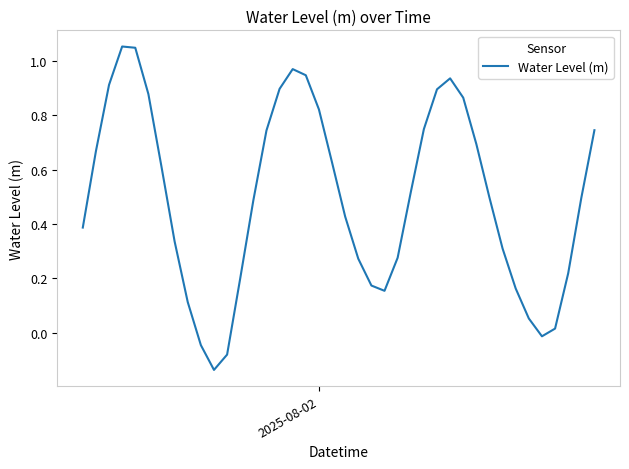

Count the number of categories in the chart.

40